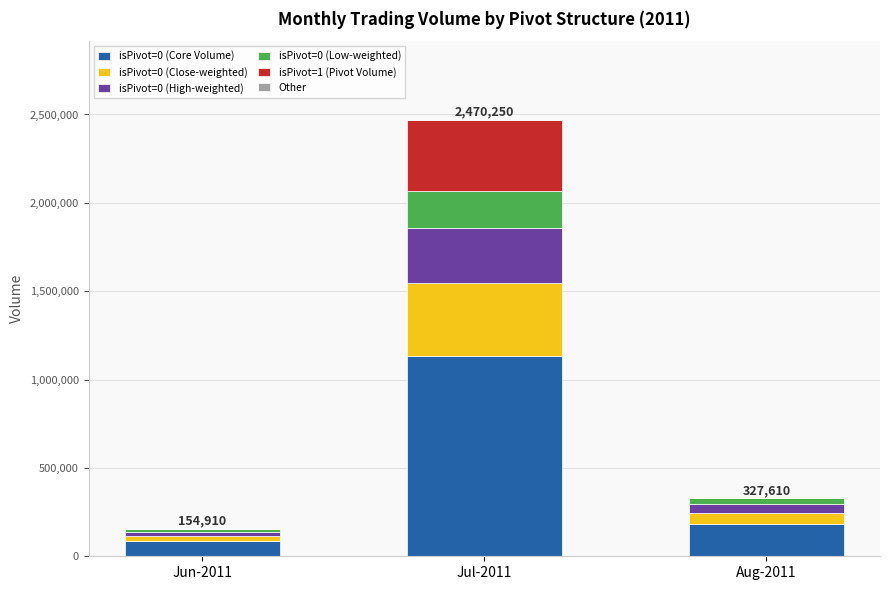

The value of isPivot=0 (Core Volume) at Jun-2011 is 85200.5. True or false?

True